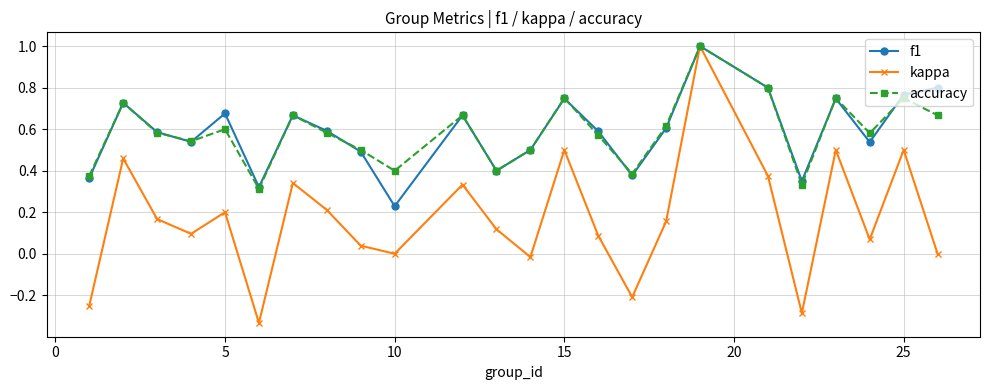

Which series has the widest spread of values?

kappa